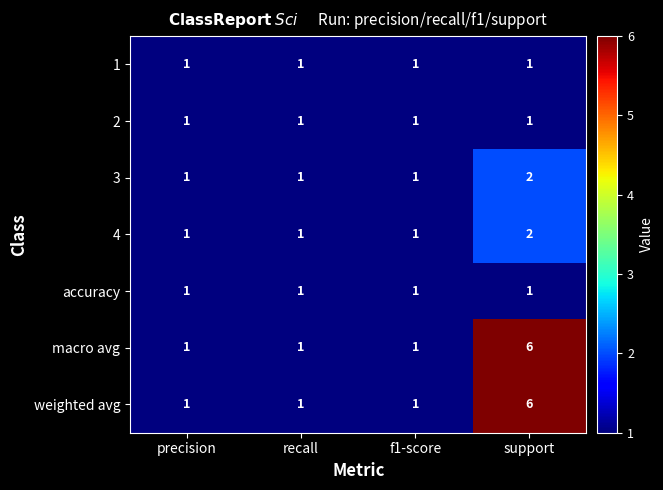

What is the total value across all series at support?

19